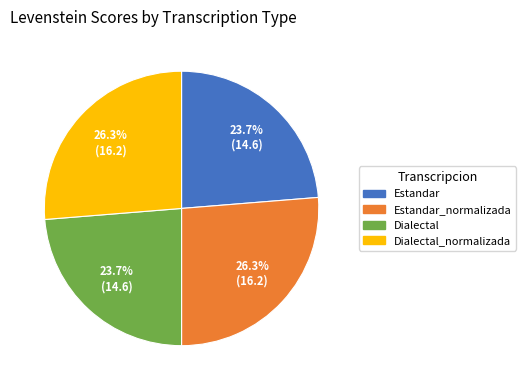

How much of the chart is everything except Dialectal_normalizada?

73.7%